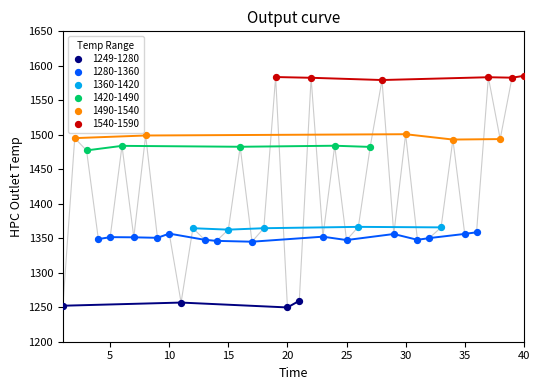

Which series has the widest spread of Y values?

1280-1360